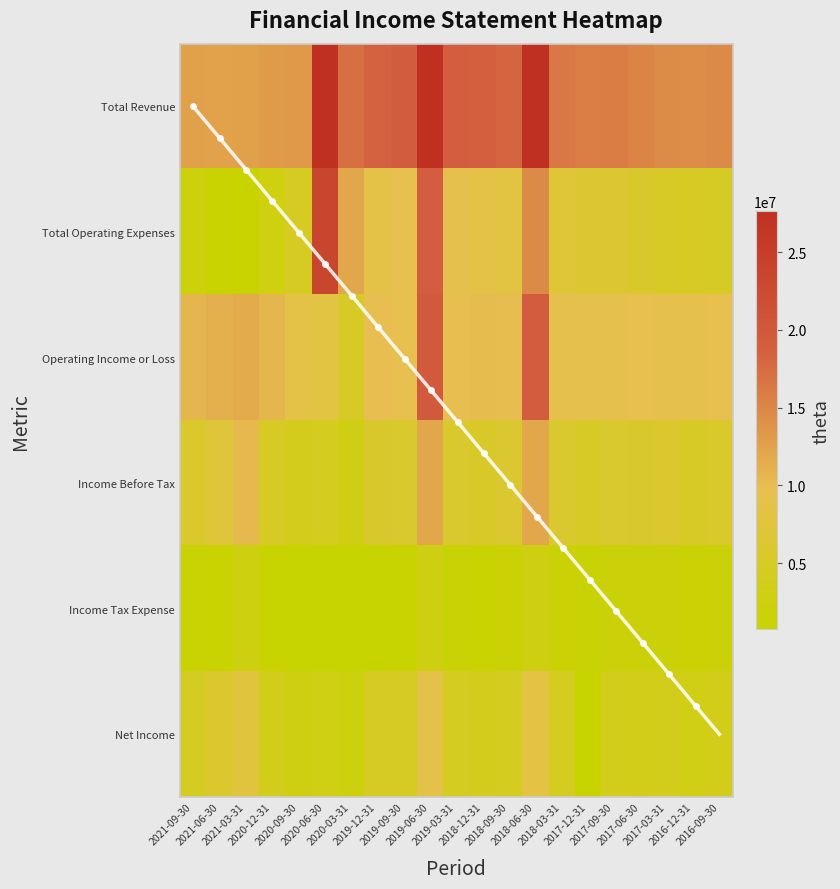

Reading left to right, transcribe all the data shown in this chart.

Total Revenue: 2021-09-30=12650000	2021-06-30=12463000	2021-03-31=12534000	2020-12-31=13047000	2020-09-30=13314000	2020-06-30=31728000	2020-03-31=17139000	2019-12-31=18545000	2019-09-30=19177000	2019-06-30=38788000	2019-03-31=19076000	2018-12-31=18776000	2018-09-30=18170000	2018-06-30=33882000	2018-03-31=16332000	2017-12-31=15850000	2017-09-30=15914000	2017-06-30=15294000	2017-03-31=14521000	2016-12-31=14439000	2016-09-30=14653000
Total Operating Expenses: 2021-09-30=2065000	2021-06-30=1138000	2021-03-31=889000	2020-12-31=2536000	2020-09-30=4748000	2020-06-30=23531000	2020-03-31=12022000	2019-12-31=8671000	2019-09-30=9598000	2019-06-30=19112000	2019-03-31=9261000	2018-12-31=8703000	2018-09-30=8274000	2018-06-30=14643000	2018-03-31=6963000	2017-12-31=6553000	2017-09-30=6525000	2017-06-30=5702000	2017-03-31=5241000	2016-12-31=5004000	2016-09-30=4920000
Operating Income or Loss: 2021-09-30=10585000	2021-06-30=11325000	2021-03-31=11645000	2020-12-31=10511000	2020-09-30=8566000	2020-06-30=8197000	2020-03-31=5117000	2019-12-31=9874000	2019-09-30=9579000	2019-06-30=19676000	2019-03-31=9815000	2018-12-31=10073000	2018-09-30=9896000	2018-06-30=19239000	2018-03-31=9369000	2017-12-31=9297000	2017-09-30=9389000	2017-06-30=9592000	2017-03-31=9280000	2016-12-31=9435000	2016-09-30=9733000
Income Before Tax: 2021-09-30=5862000	2021-06-30=7348000	2021-03-31=10309000	2020-12-31=4998000	2020-09-30=3954000	2020-06-30=4237000	2020-03-31=3128000	2019-12-31=5702000	2019-09-30=6022000	2019-06-30=12177000	2019-03-31=6012000	2018-12-31=5306000	2018-09-30=6104000	2018-06-30=12035000	2018-03-31=6090000	2017-12-31=5099000	2017-09-30=6003000	2017-06-30=5678000	2017-03-31=5981000	2016-12-31=5100000	2016-09-30=5620000
Income Tax Expense: 2021-09-30=1193000	2021-06-30=1155000	2021-03-31=2332000	2020-12-31=1003000	2020-09-30=777000	2020-06-30=632000	2020-03-31=580000	2019-12-31=703000	2019-09-30=1079000	2019-06-30=2648000	2019-03-31=1275000	2018-12-31=1095000	2018-09-30=1471000	2018-06-30=2885000	2018-03-31=1441000	2017-12-31=1264000	2017-09-30=1866000	2017-06-30=1795000	2017-03-31=1863000	2016-12-31=1509000	2016-09-30=1733000
Net Income: 2021-09-30=4352000	2021-06-30=5899000	2021-03-31=7584000	2020-12-31=3689000	2020-09-30=2844000	2020-06-30=3016000	2020-03-31=2224000	2019-12-31=4649000	2019-09-30=4632000	2019-06-30=8890000	2019-03-31=4389000	2018-12-31=3951000	2018-09-30=4301000	2018-06-30=8420000	2018-03-31=4307000	2017-12-31=-19094000	2017-09-30=3808000	2017-06-30=3504000	2017-03-31=3734000	2016-12-31=3203000	2016-09-30=3562000